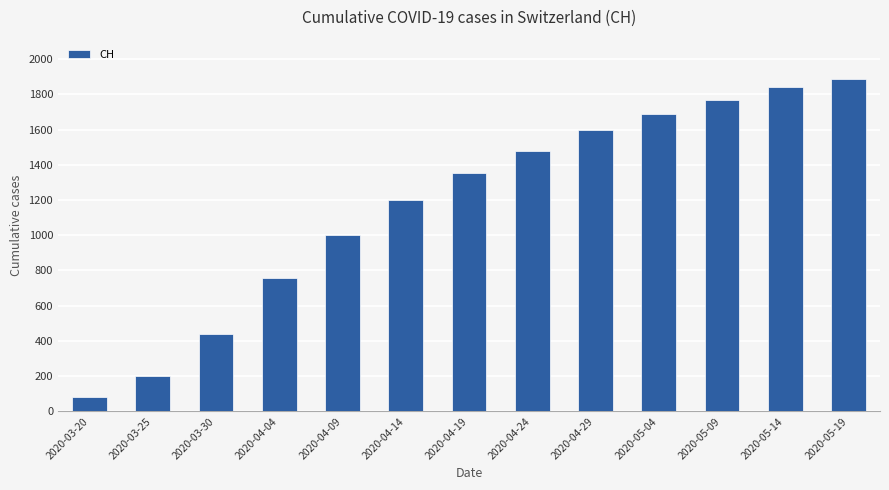

The value at 2020-05-19 is 1884. True or false?

True